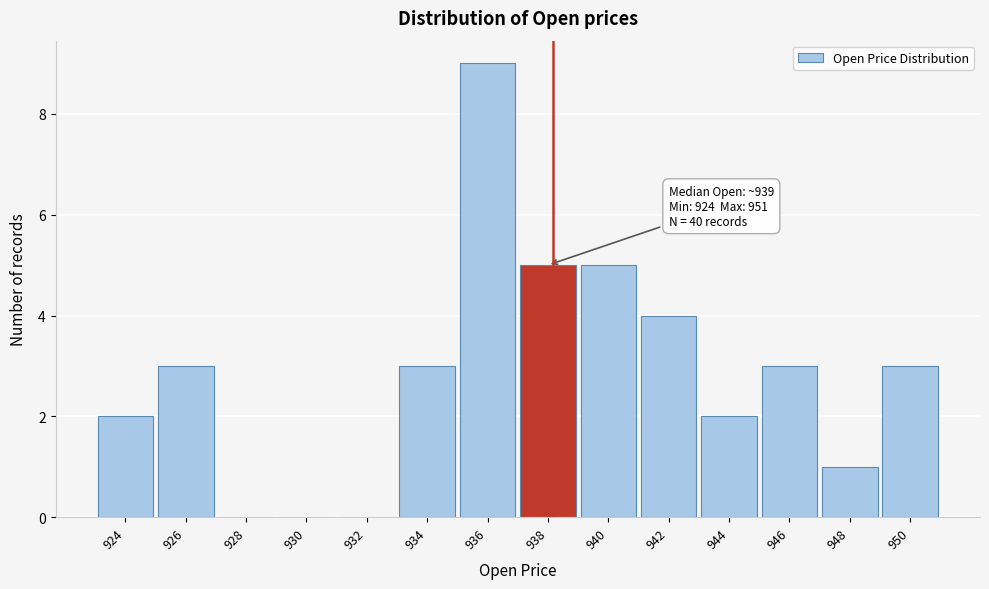

Reading left to right, list all the values displayed in this chart.

924=2	926=3	928=0	930=0	932=0	934=3	936=9	938=5	940=5	942=4	944=2	946=3	948=1	950=3